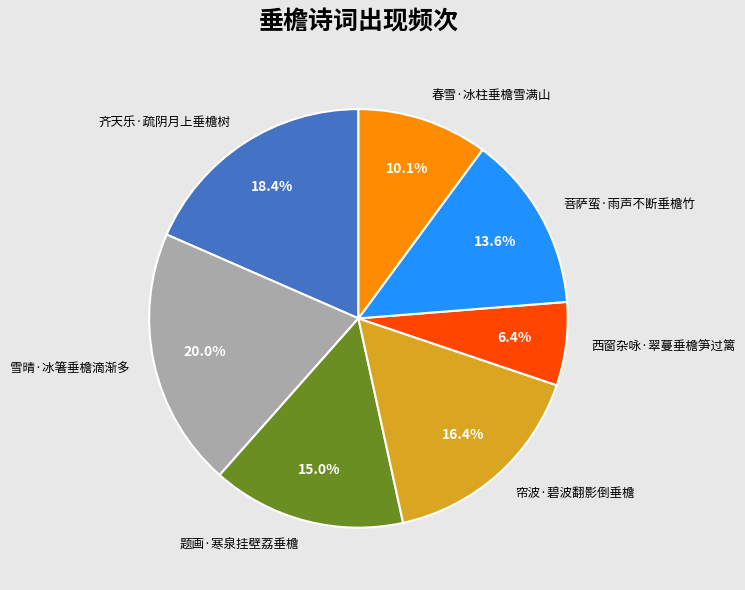

To the nearest percent, what portion does 春雪·冰柱垂檐雪满山 represent?

10%